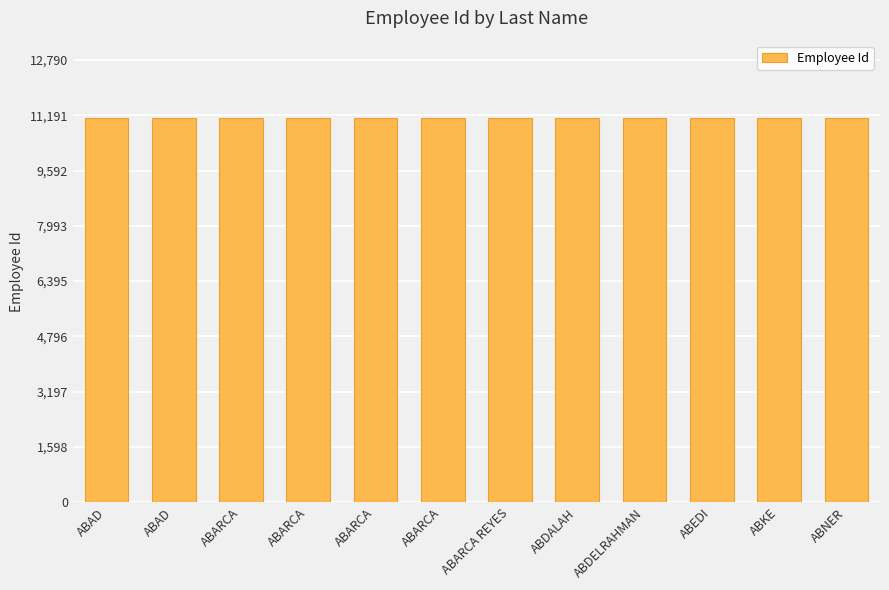

How many data points are less than 11117?

6